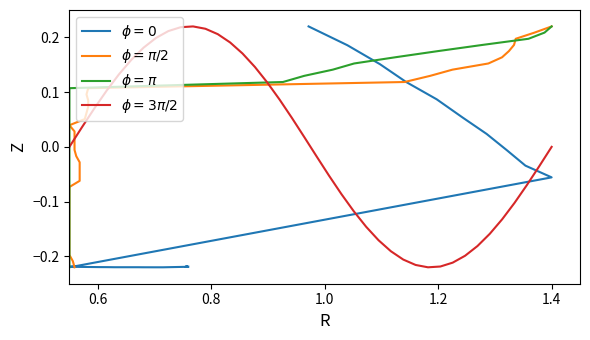

How many values in the $\phi = \pi/2$ series are below 0?

20